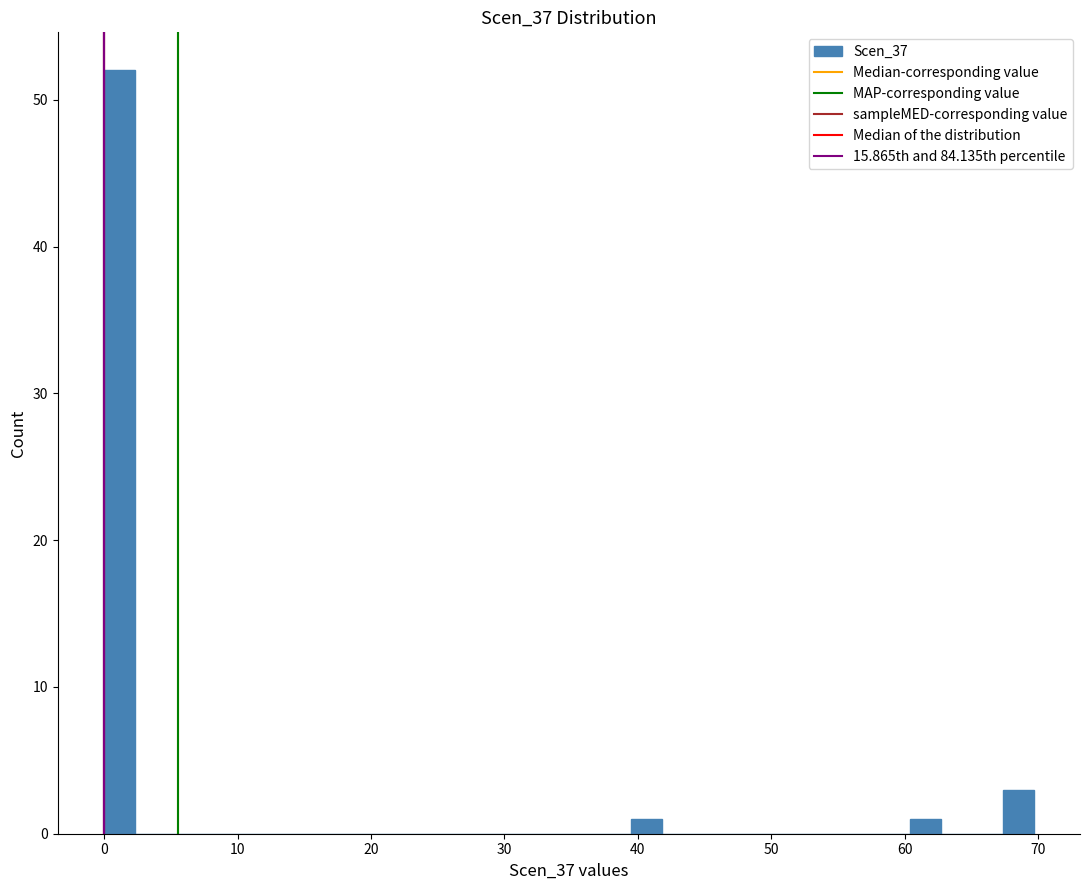

Around what value on the x-axis is the tallest bar? Give the approximate position of its centre, as read against the axis.

1